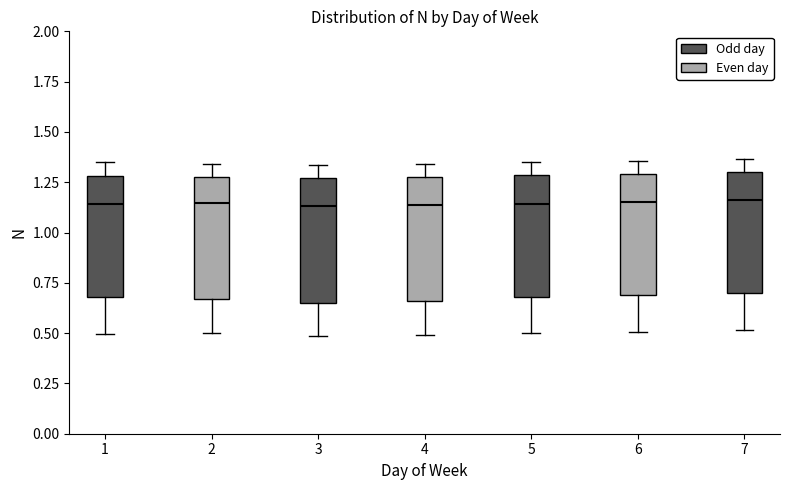

Reading left to right, read every box against the y-axis: the position of its median line, the range the box covers, and the ends of its whiskers. The values are not printed on the chart, so give them approximately, as read against the axis.

1: median 1.15, box 0.70 to 1.30, whiskers 0.50 to 1.35
2: median 1.15, box 0.65 to 1.30, whiskers 0.50 to 1.35
3: median 1.15, box 0.65 to 1.25, whiskers 0.50 to 1.35
4: median 1.15, box 0.65 to 1.30, whiskers 0.50 to 1.35
5: median 1.15, box 0.70 to 1.30, whiskers 0.50 to 1.35
6: median 1.15, box 0.70 to 1.30, whiskers 0.50 to 1.35
7: median 1.15, box 0.70 to 1.30, whiskers 0.50 to 1.35